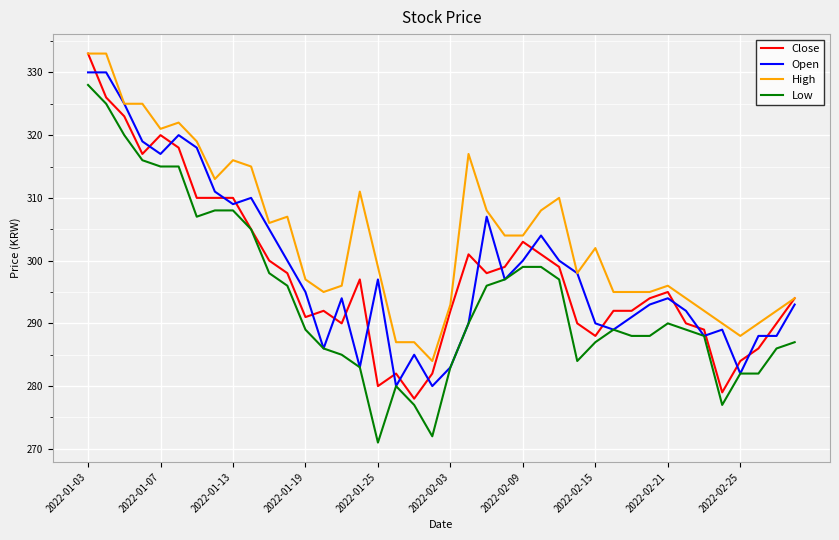

Which series has the largest total across all categories?

High